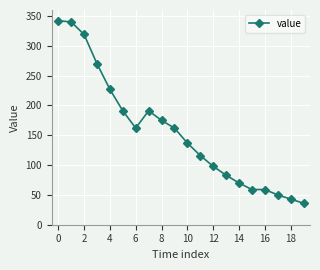

What is the minimum value shown in the chart?

36